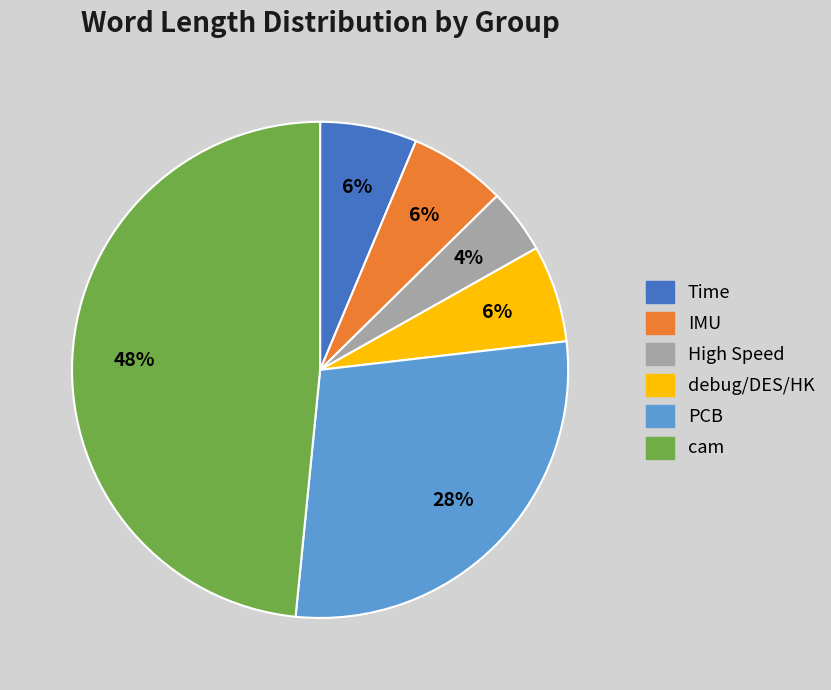

To the nearest percent, what is the difference between the cam and PCB slice percentages?

20%